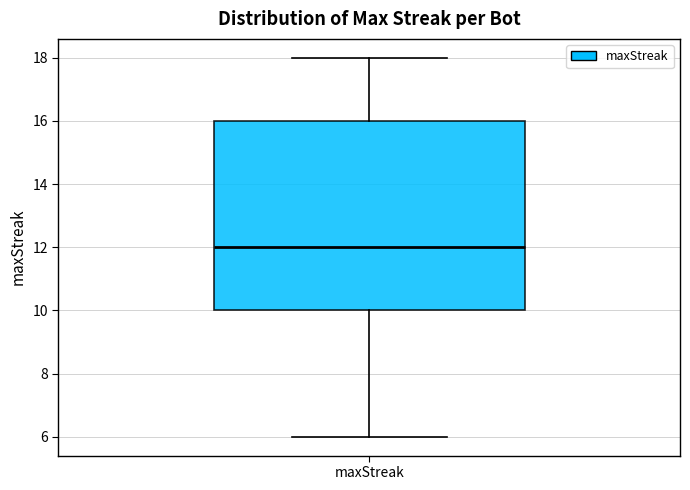

Transcribe this box plot: give where the median line is, the range the box spans, and where the two whiskers end, as read against the y-axis. The values are not printed on the chart, so give them approximately, as read against the axis.

median 12, box 10 to 16, whiskers 6 to 18